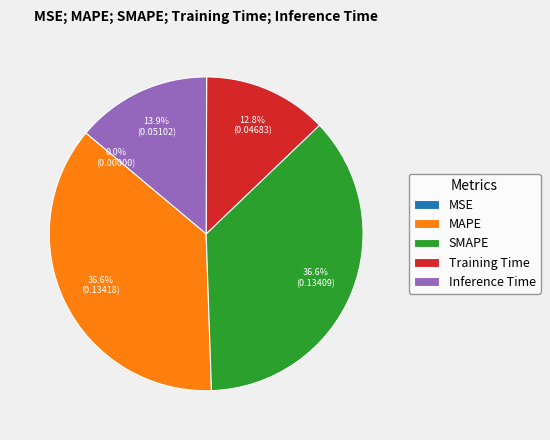

What percentage is NOT represented by SMAPE?

63.4%